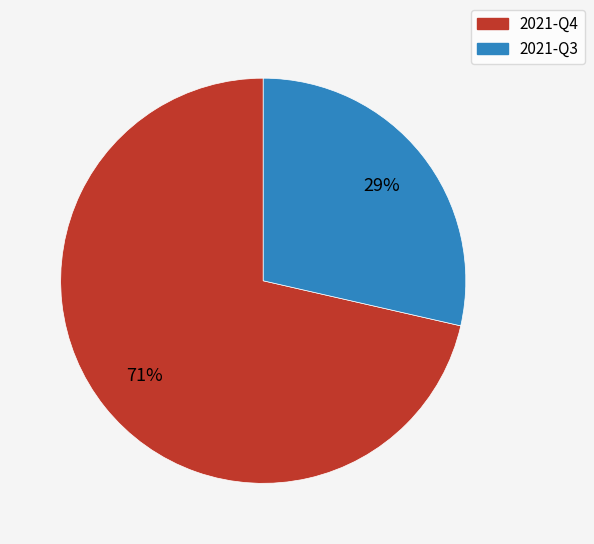

To the nearest percent, what percentage of the pie is 2021-Q3?

29%